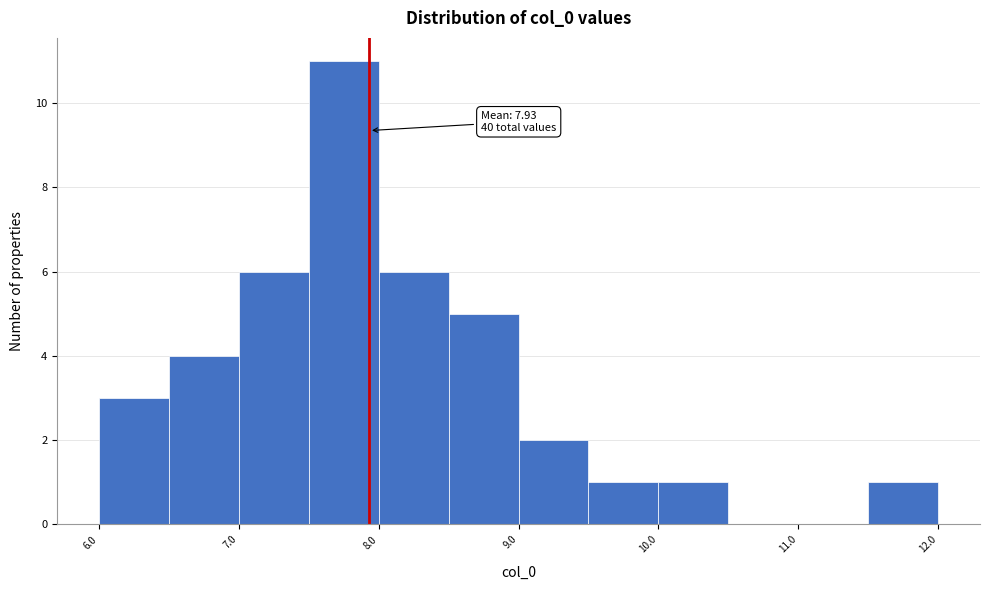

Which range on the x-axis has the tallest bar?

7.5 to 8.0